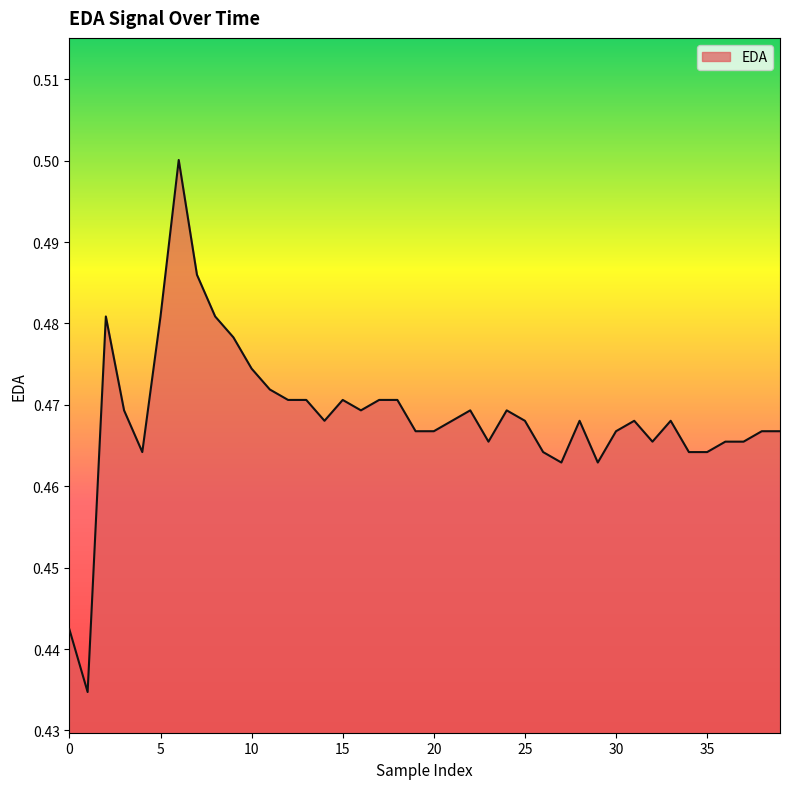

Does the chart display data point markers on the line(s)?

No